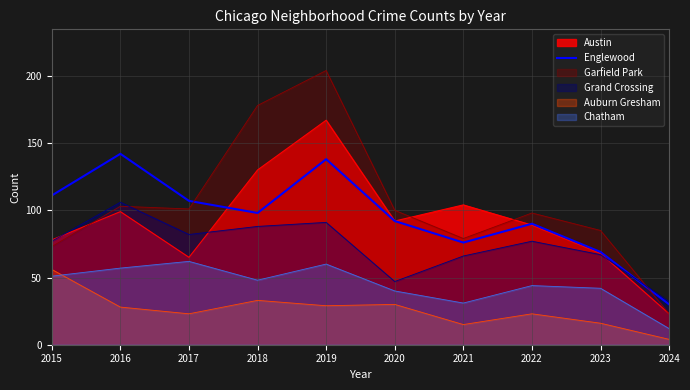

How many lines are shown in the chart?

6